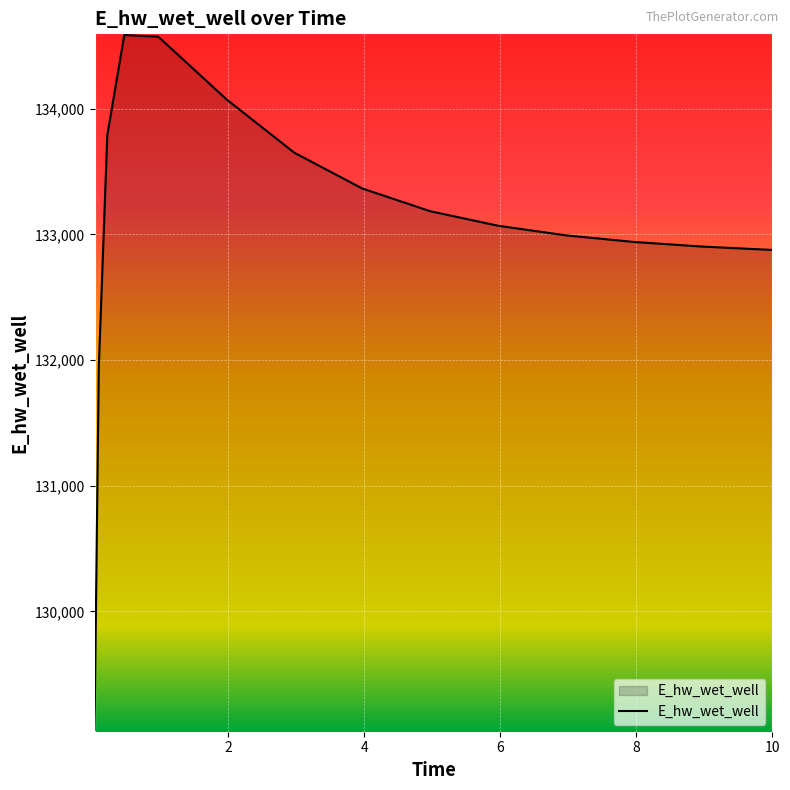

What is the maximum value shown in the chart?

134587.5